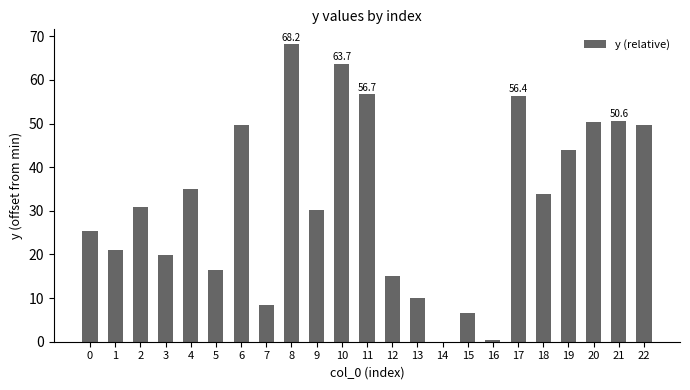

Approximately how many times larger is the value at 3 compared to 7?

2.4